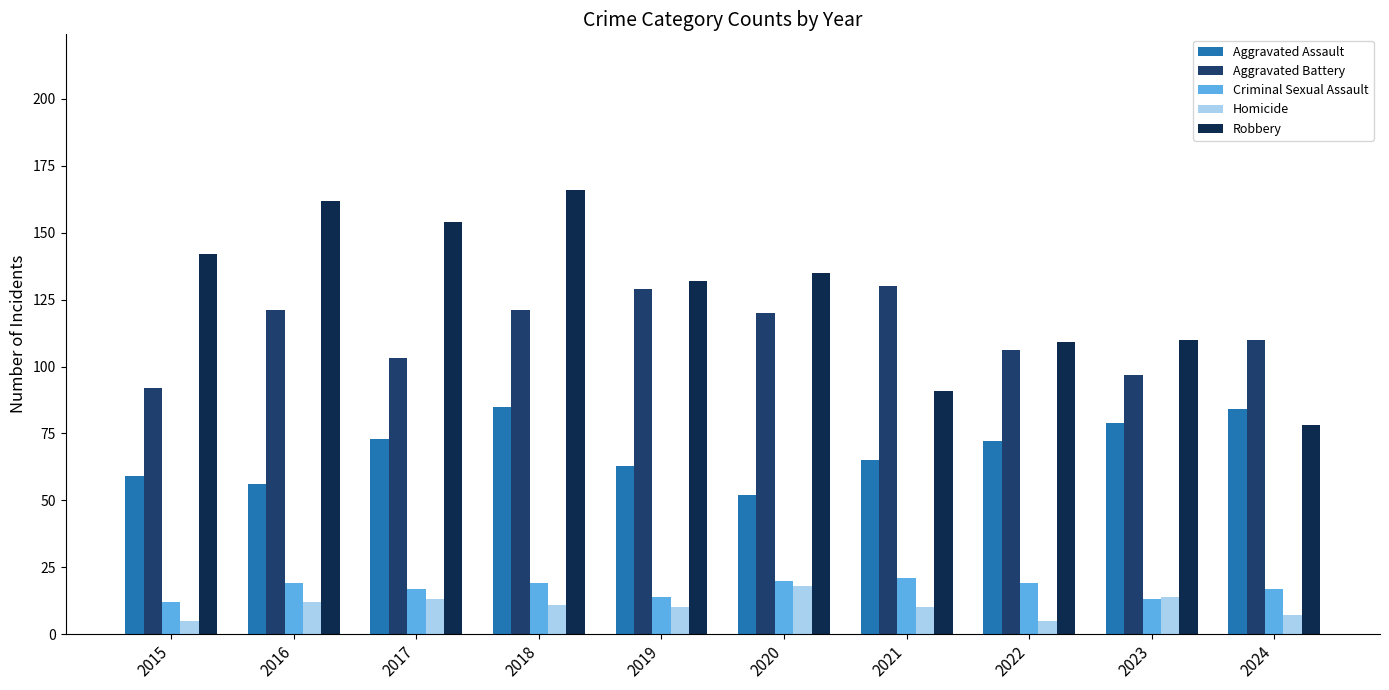

Are the bars horizontal?

No